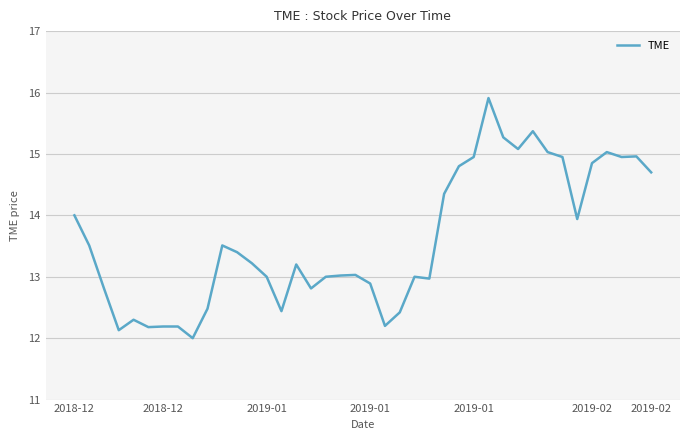

What is the smallest value displayed?

12.0